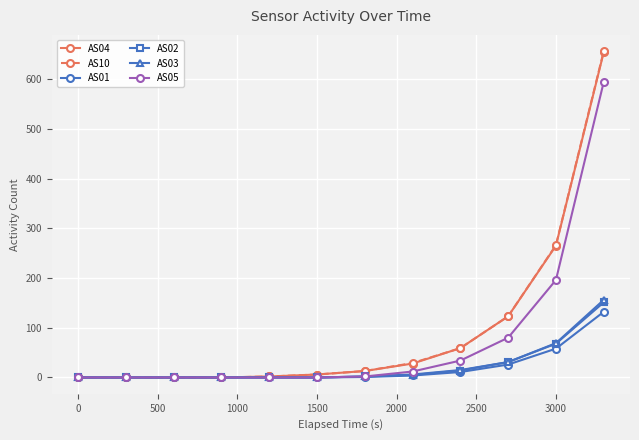

Which series has the widest spread of values?

AS10